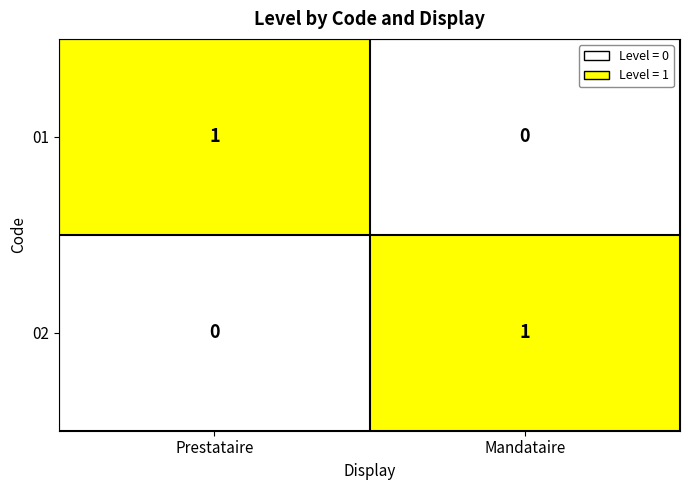

True or false: 02 has a value of 0 at Prestataire.

True